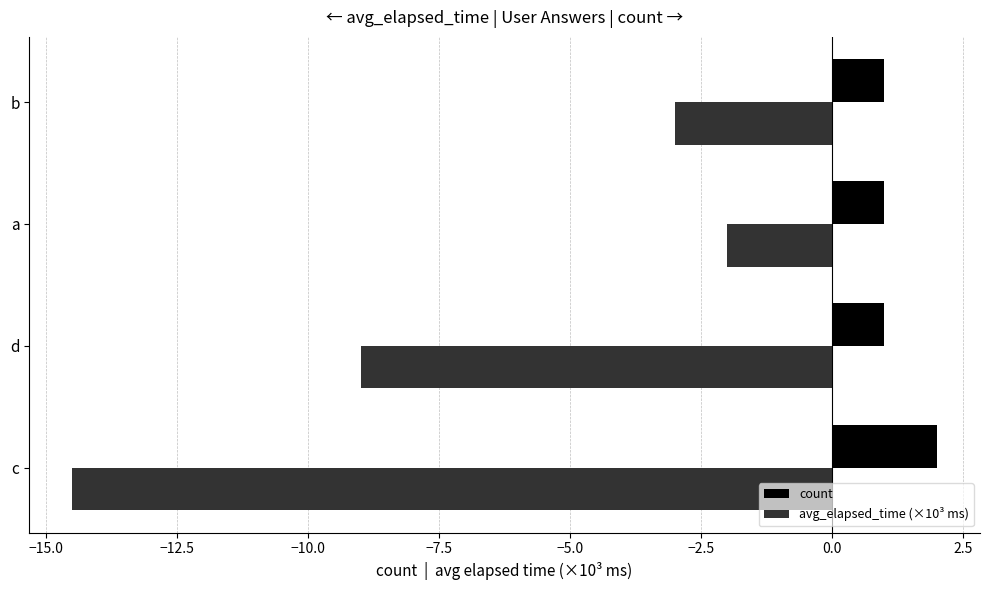

Which label corresponds to the largest value in the chart?

c